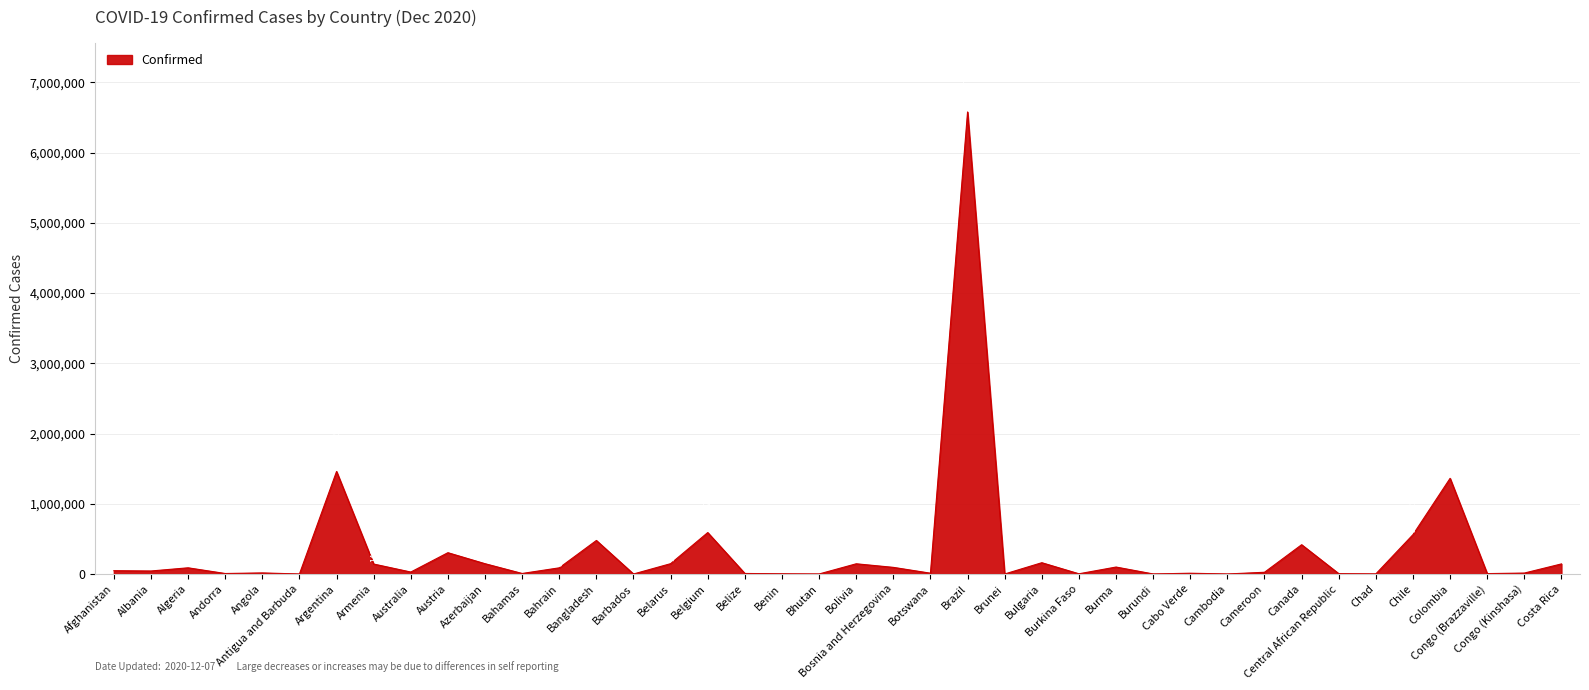

What is the difference between the maximum and minimum values?

6577033